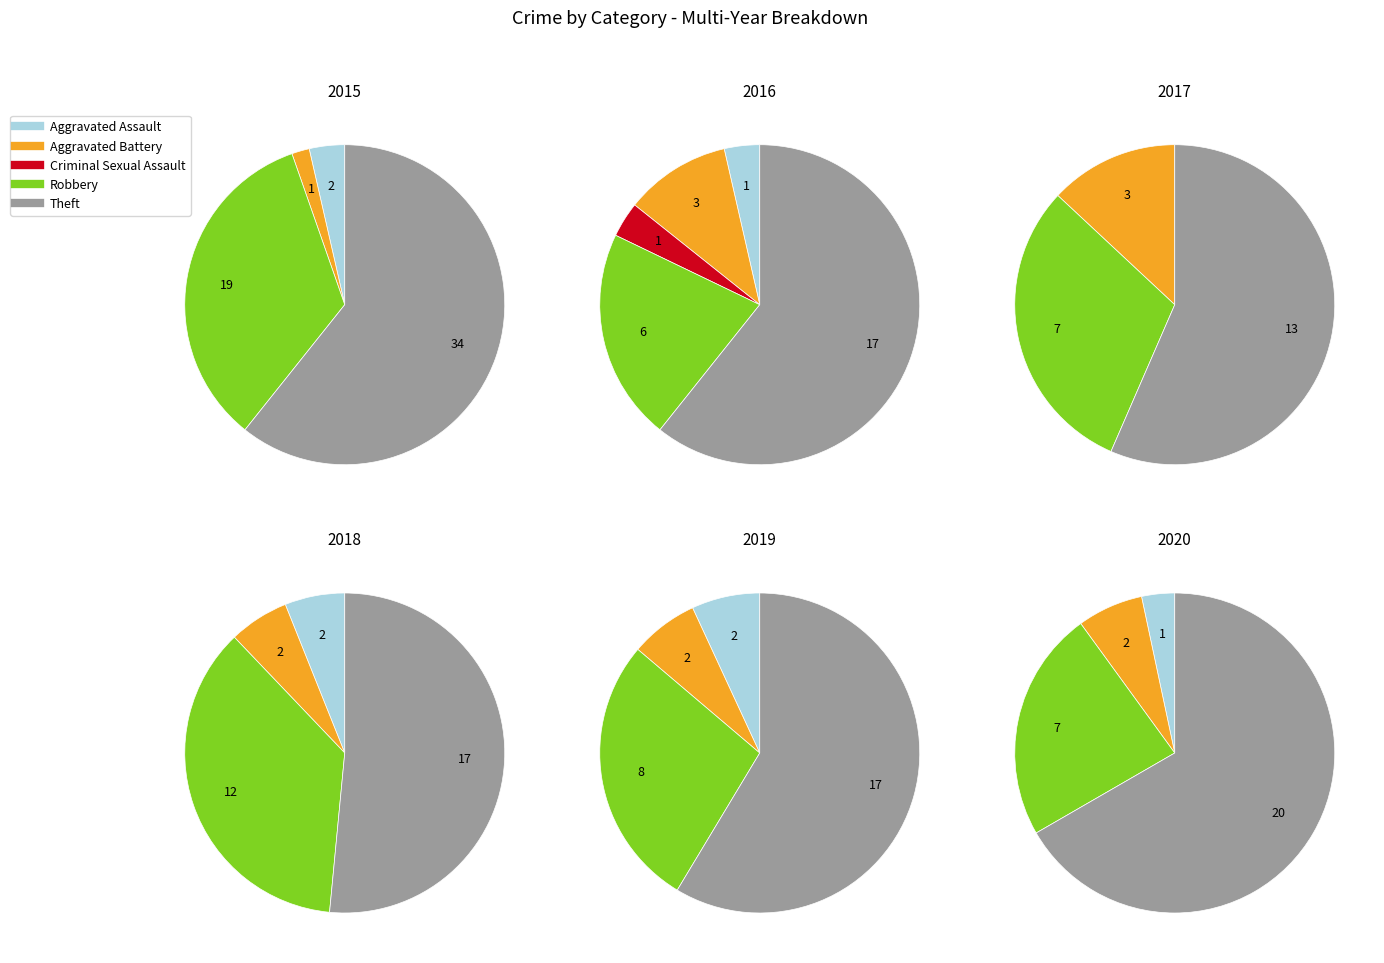

How many segments does this pie chart have?

5